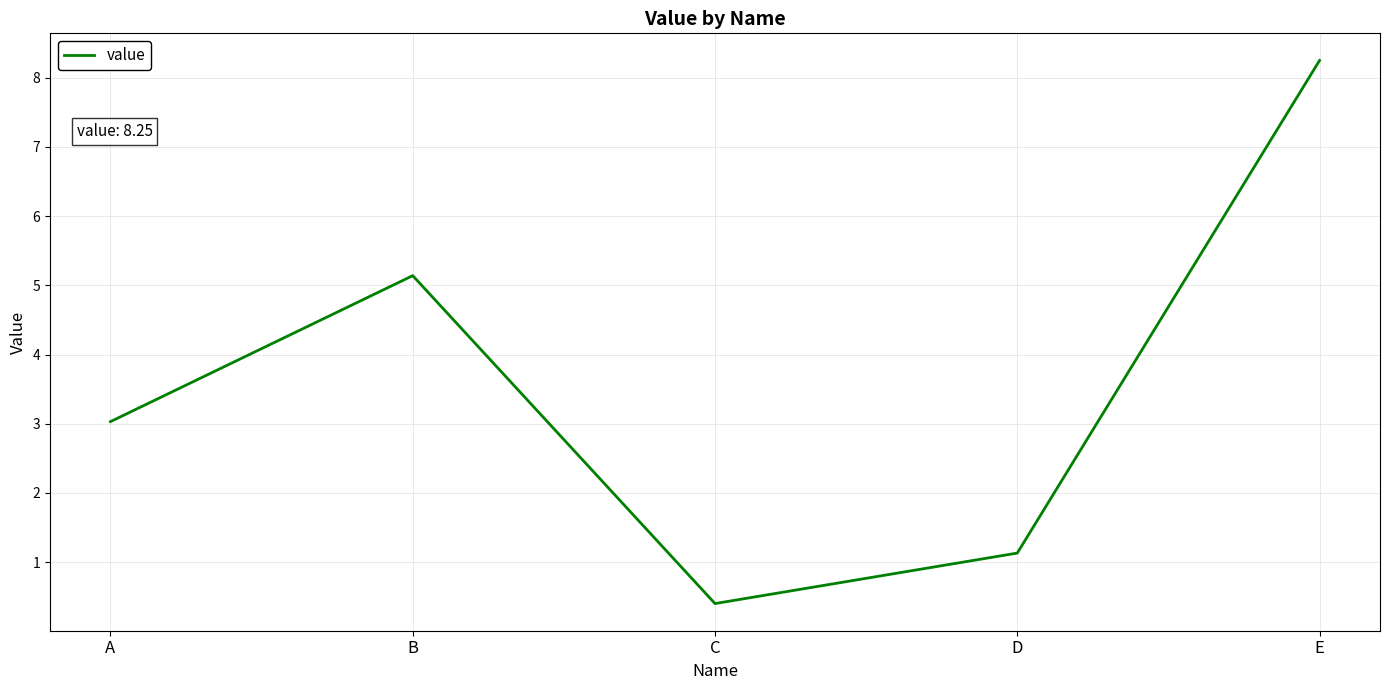

Where is the data nearest to the value 4?

A